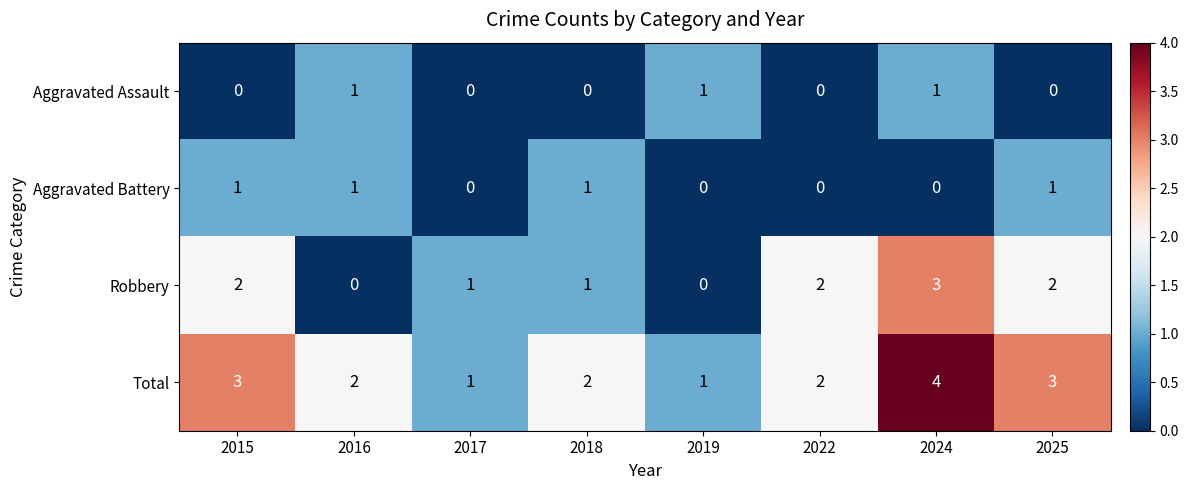

What is the maximum value shown in the chart?

4